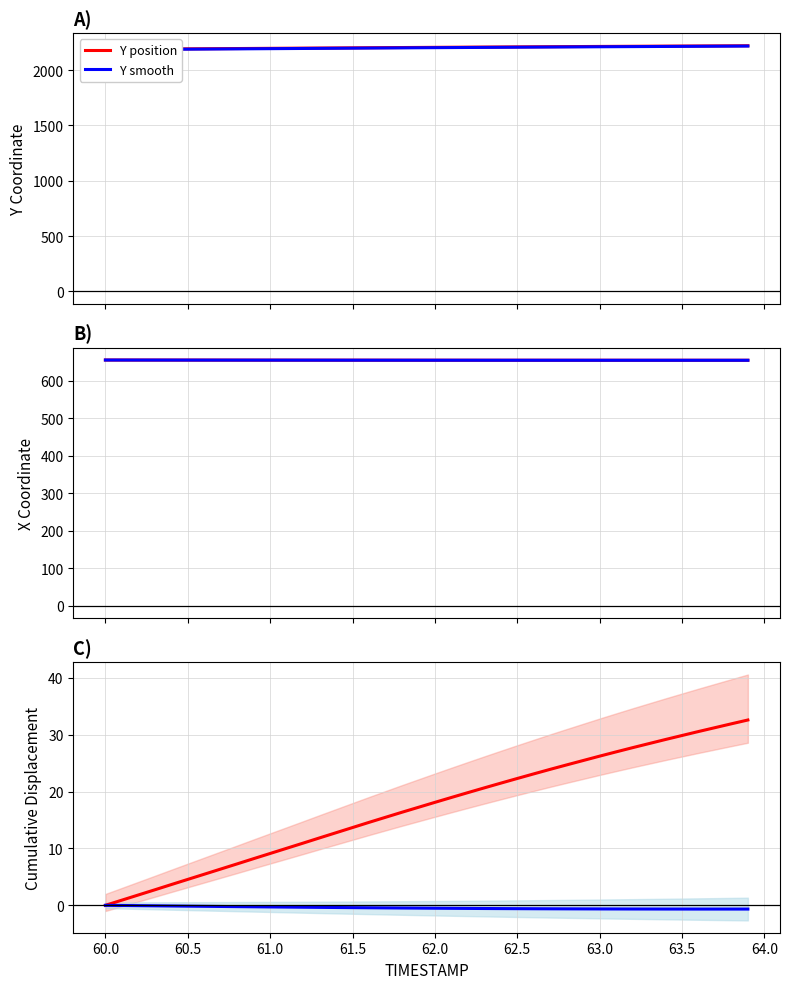

Which series has the widest spread of values?

Y position